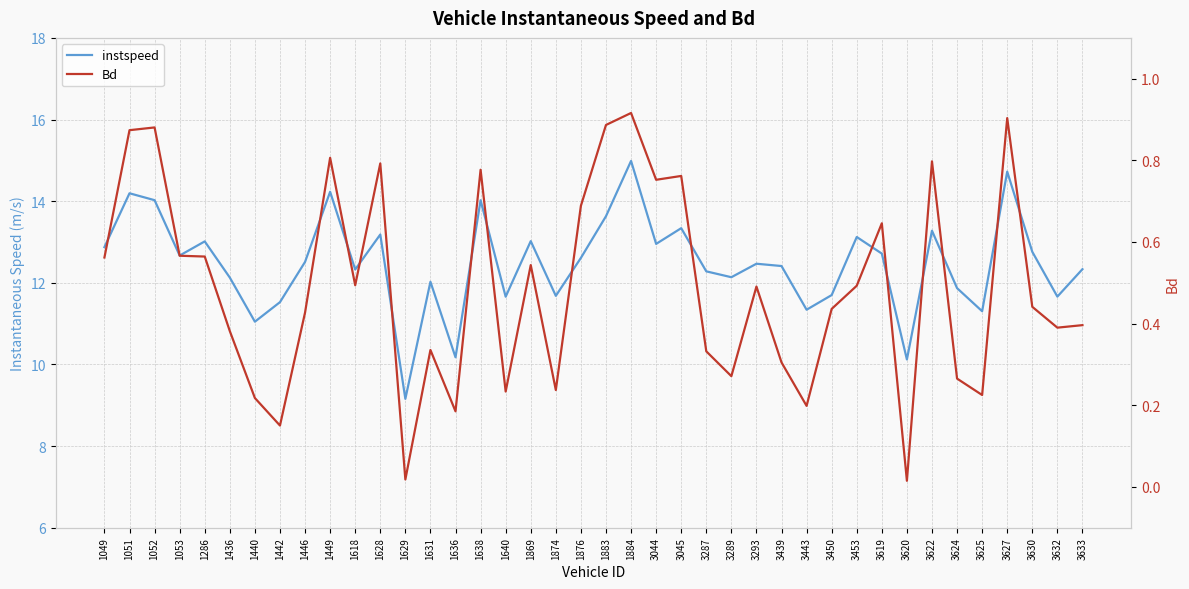

What are all the series names shown in the legend?

instspeed, Bd